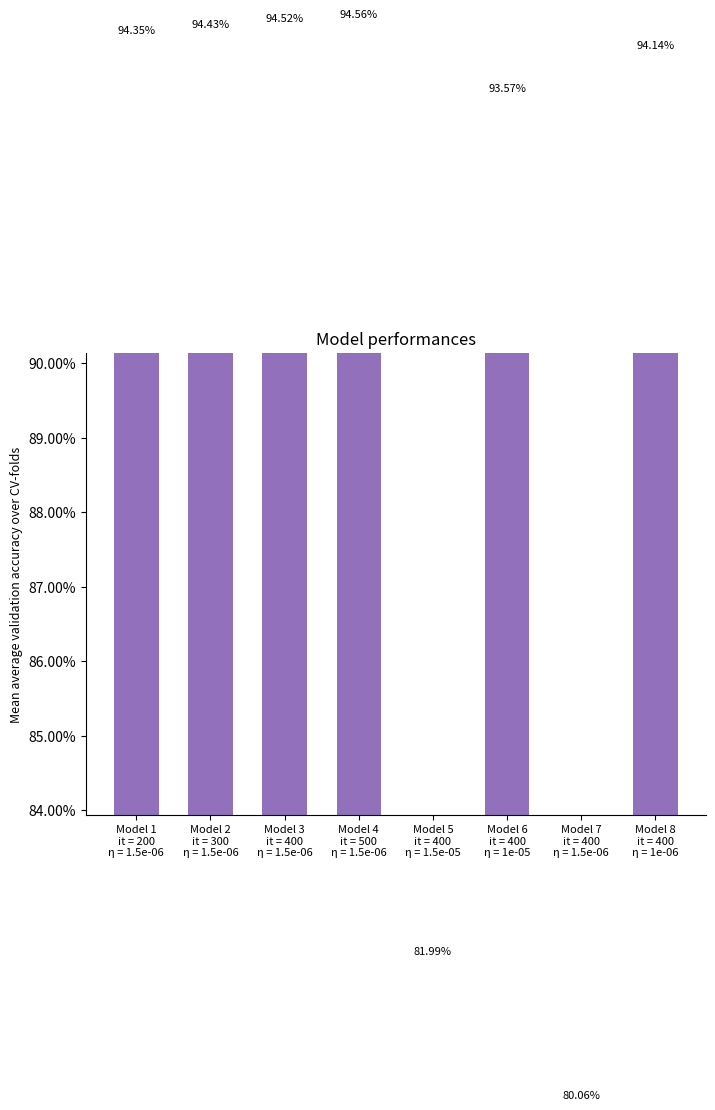

What is the difference between the maximum and minimum values?

14.5